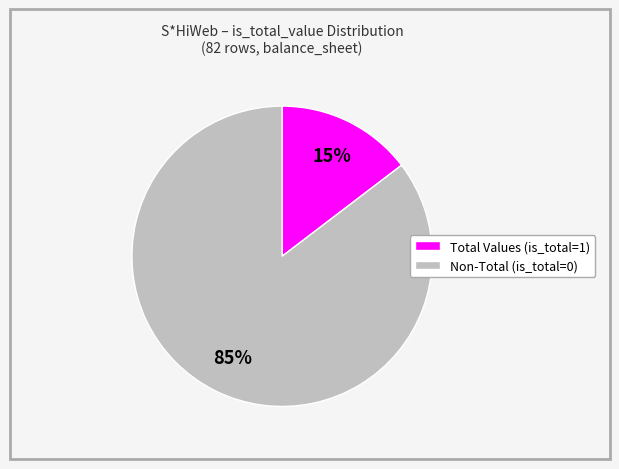

What is the majority slice?

Non-Total (is_total=0)